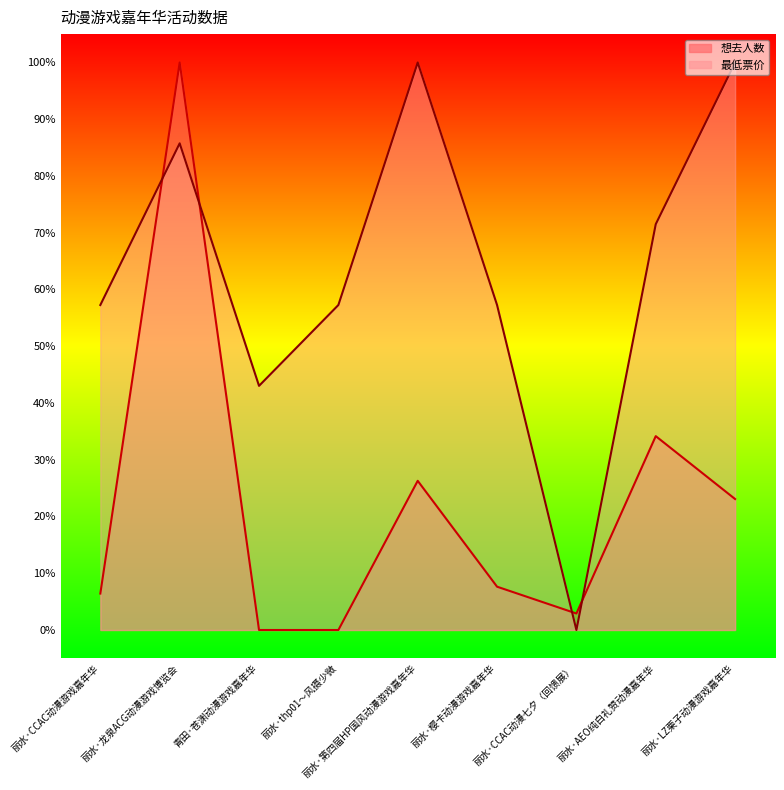

Between which two adjacent categories do 想去人数 and 最低票价 first intersect?

丽水·CCAC动漫游戏嘉年华 and 丽水·龙泉ACG动漫游戏博览会